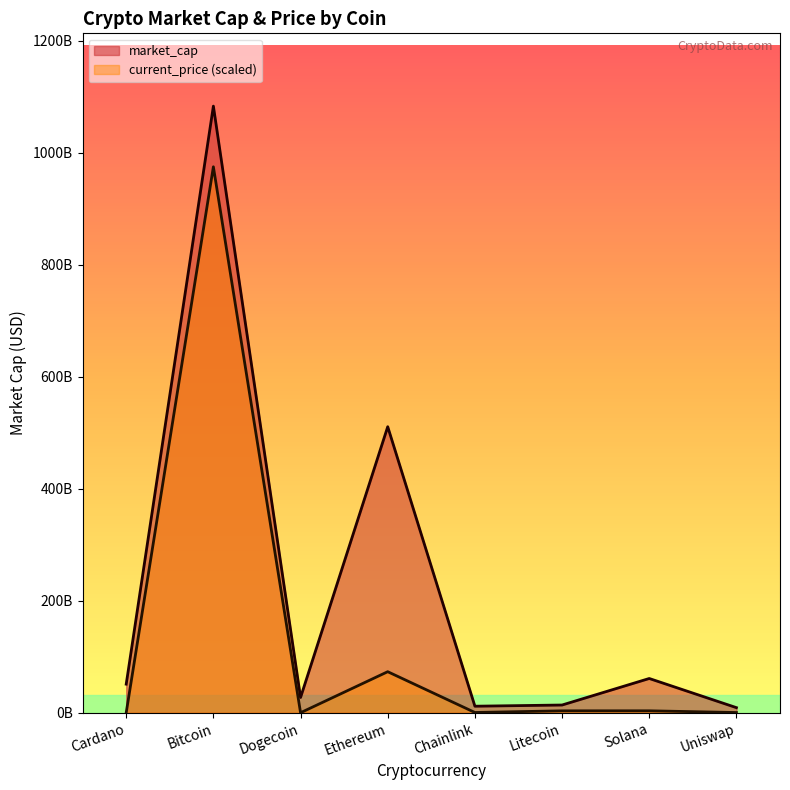

What is the value of the current_price point at the 2nd from the left?

974672045919.0